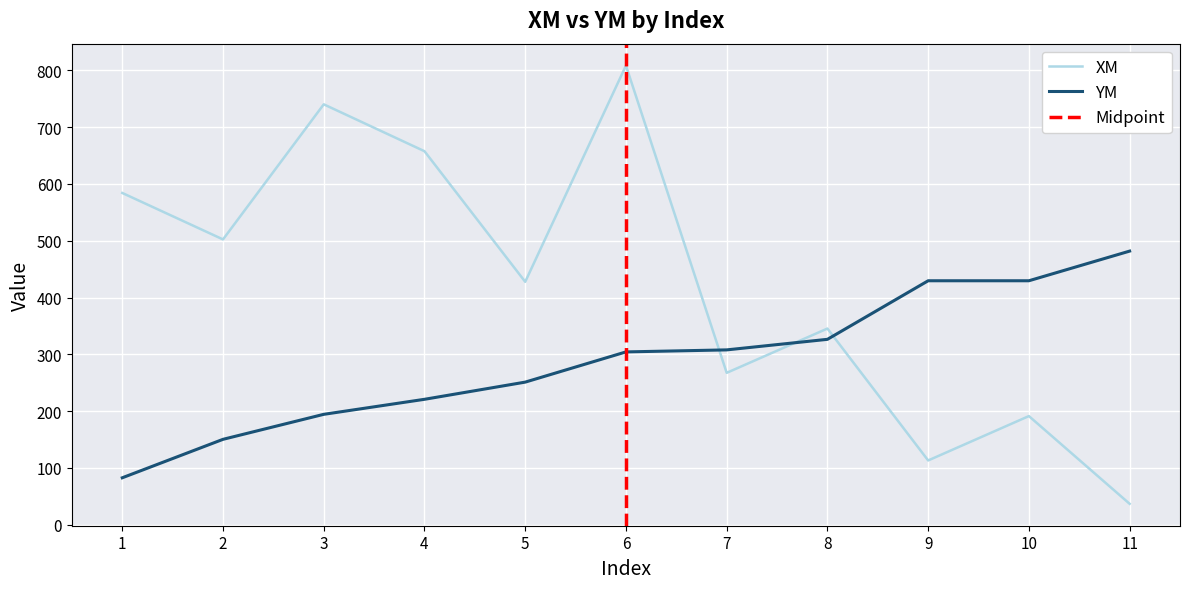

List the series in order of their peak value, highest first.

XM, YM